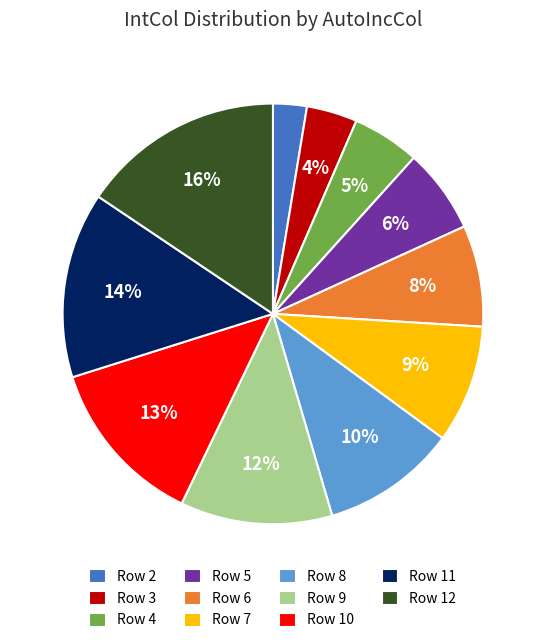

Is there any slice that represents more than half of the pie?

No